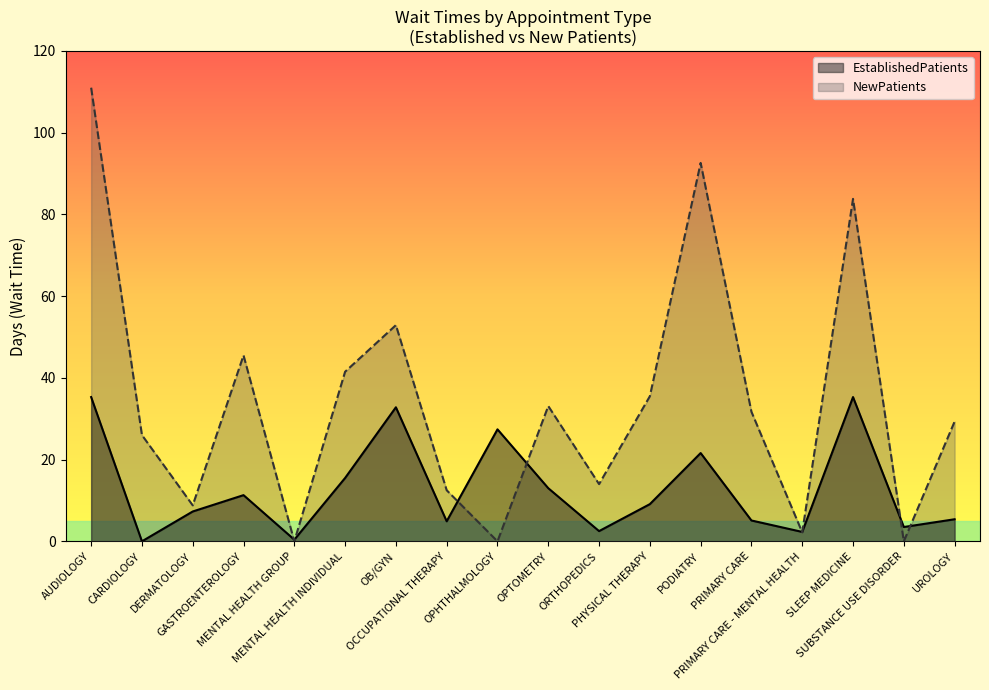

What is the difference between the maximum and minimum values in the EstablishedPatients series?

35.3